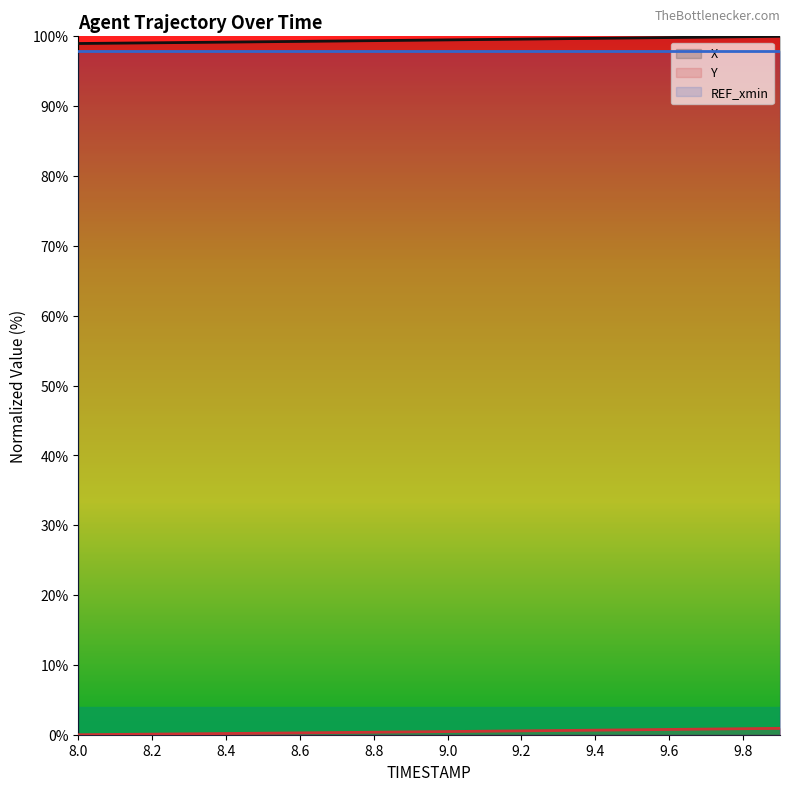

Which series changed the most between 8.7 and 9.3?

X